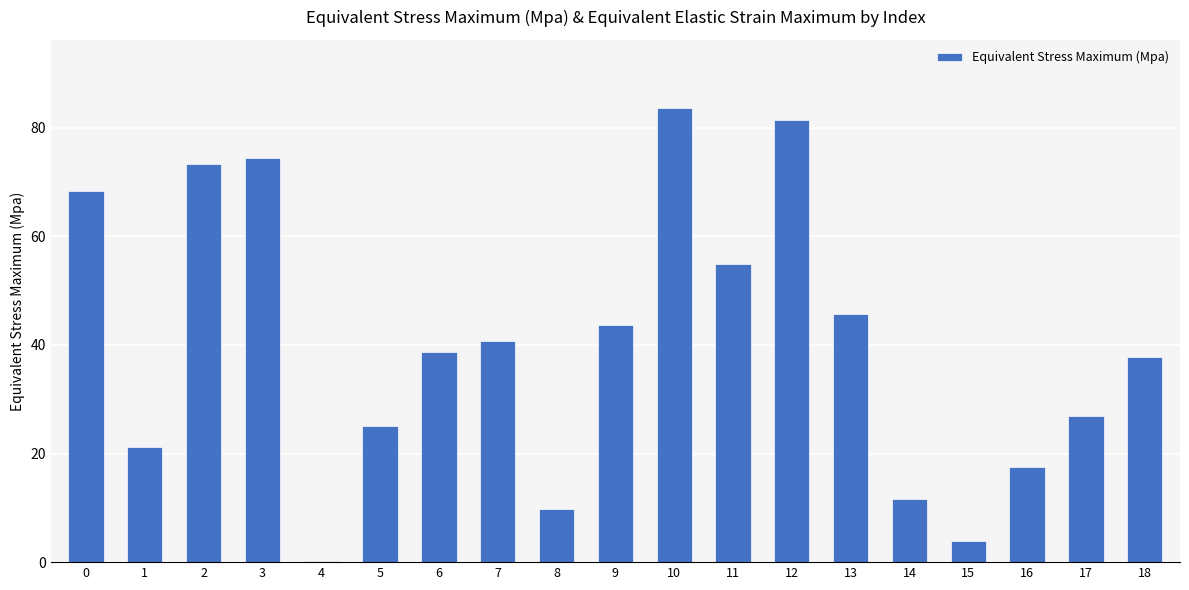

What is the ratio of the value at 5 to the value at 9?

0.6